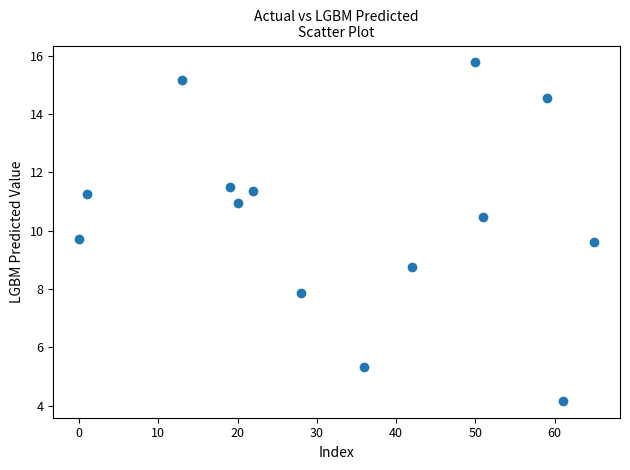

What is the range of Y values (max minus min)?

11.6